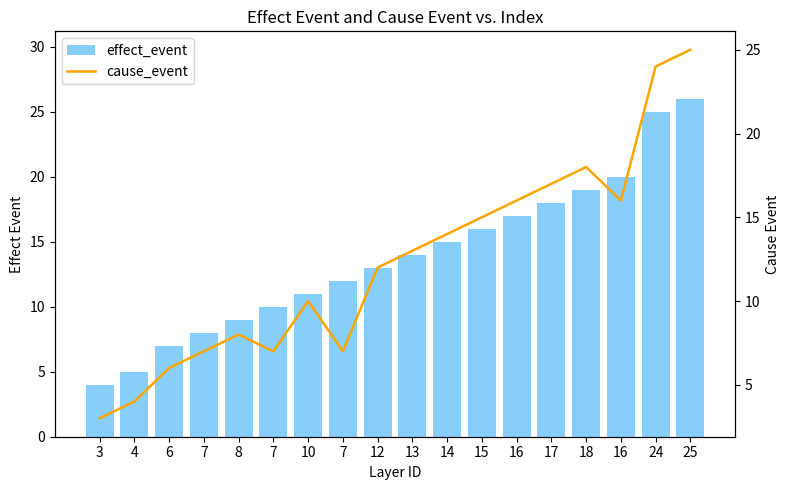

Where is cause_event nearest to the value 14?

14